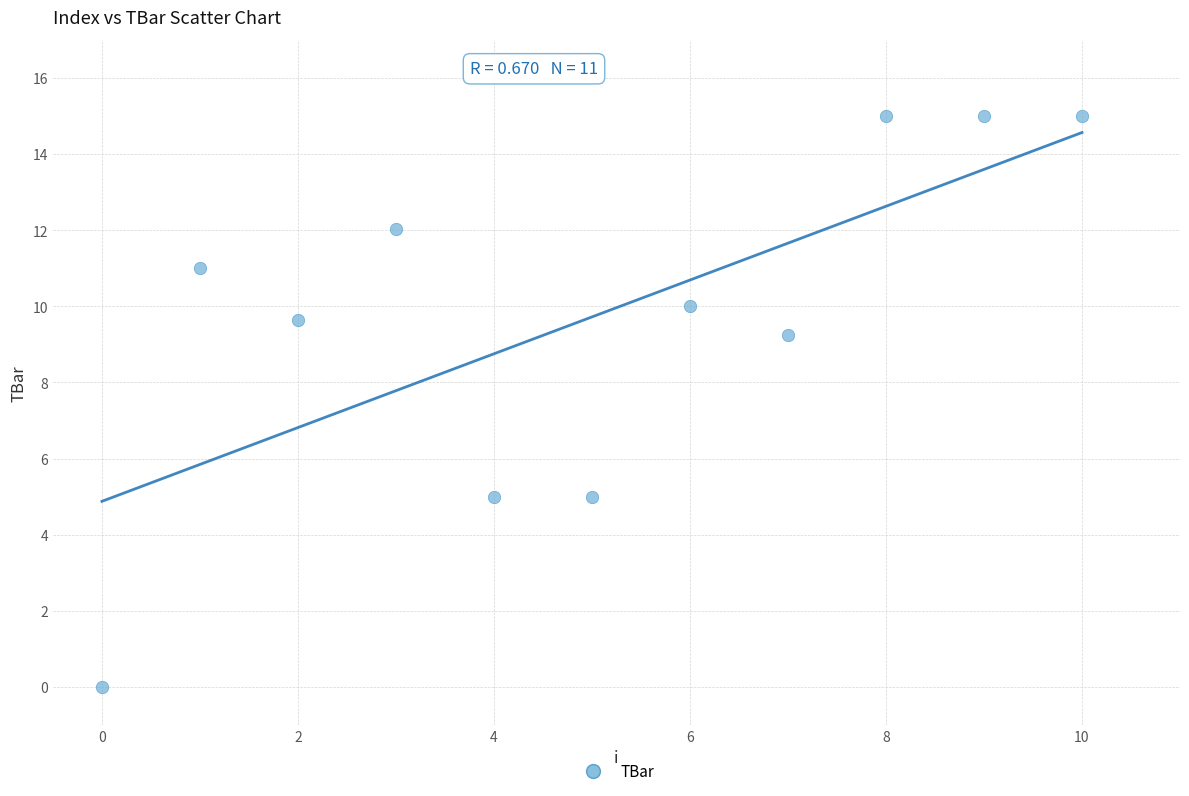

What is the average Y value?

9.7